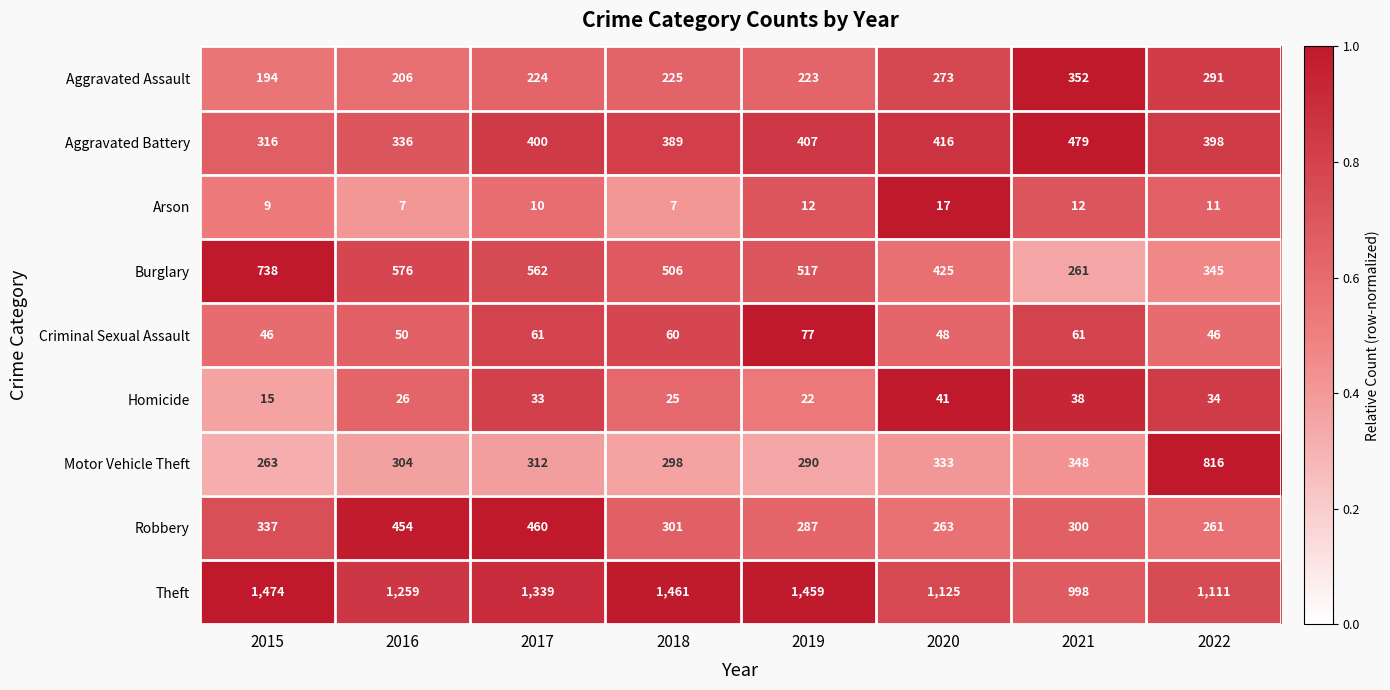

The value of Aggravated Assault at 2021 is 352. True or false?

True